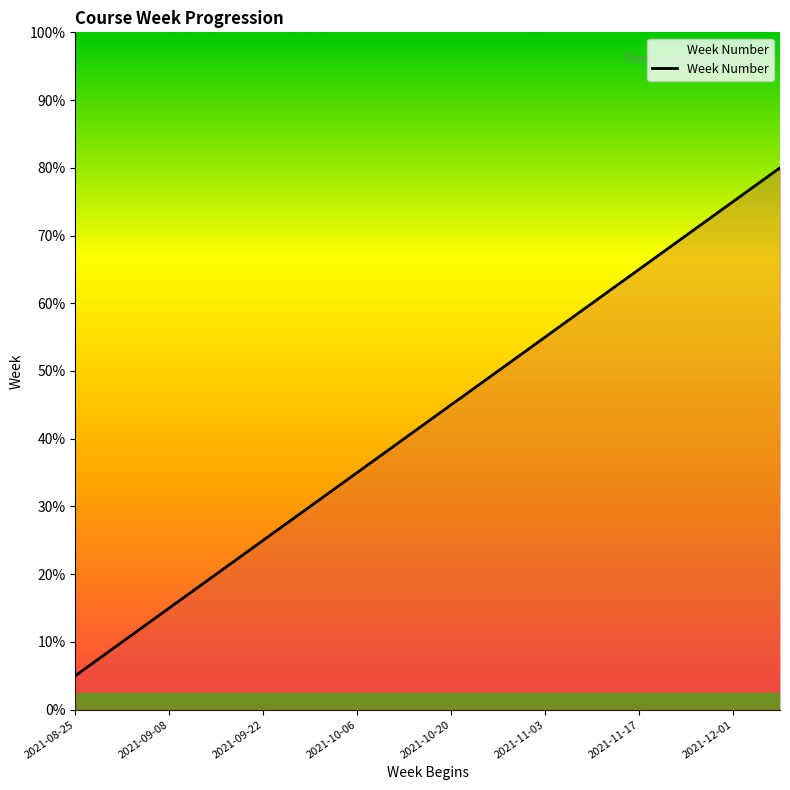

Does the chart display data point markers on the line(s)?

No